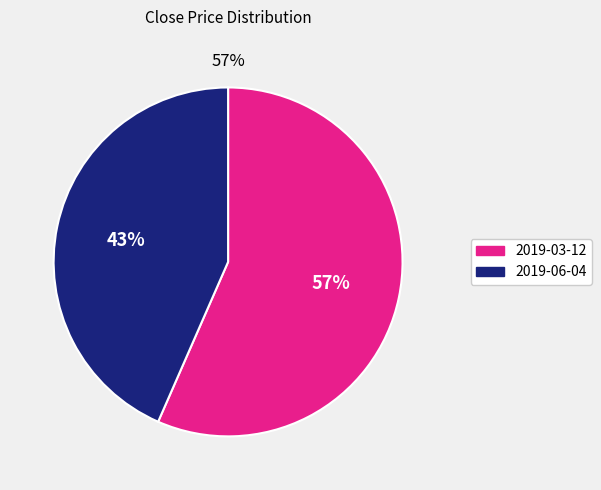

What percentage is the 2019-06-04 slice, to the nearest percent?

43%